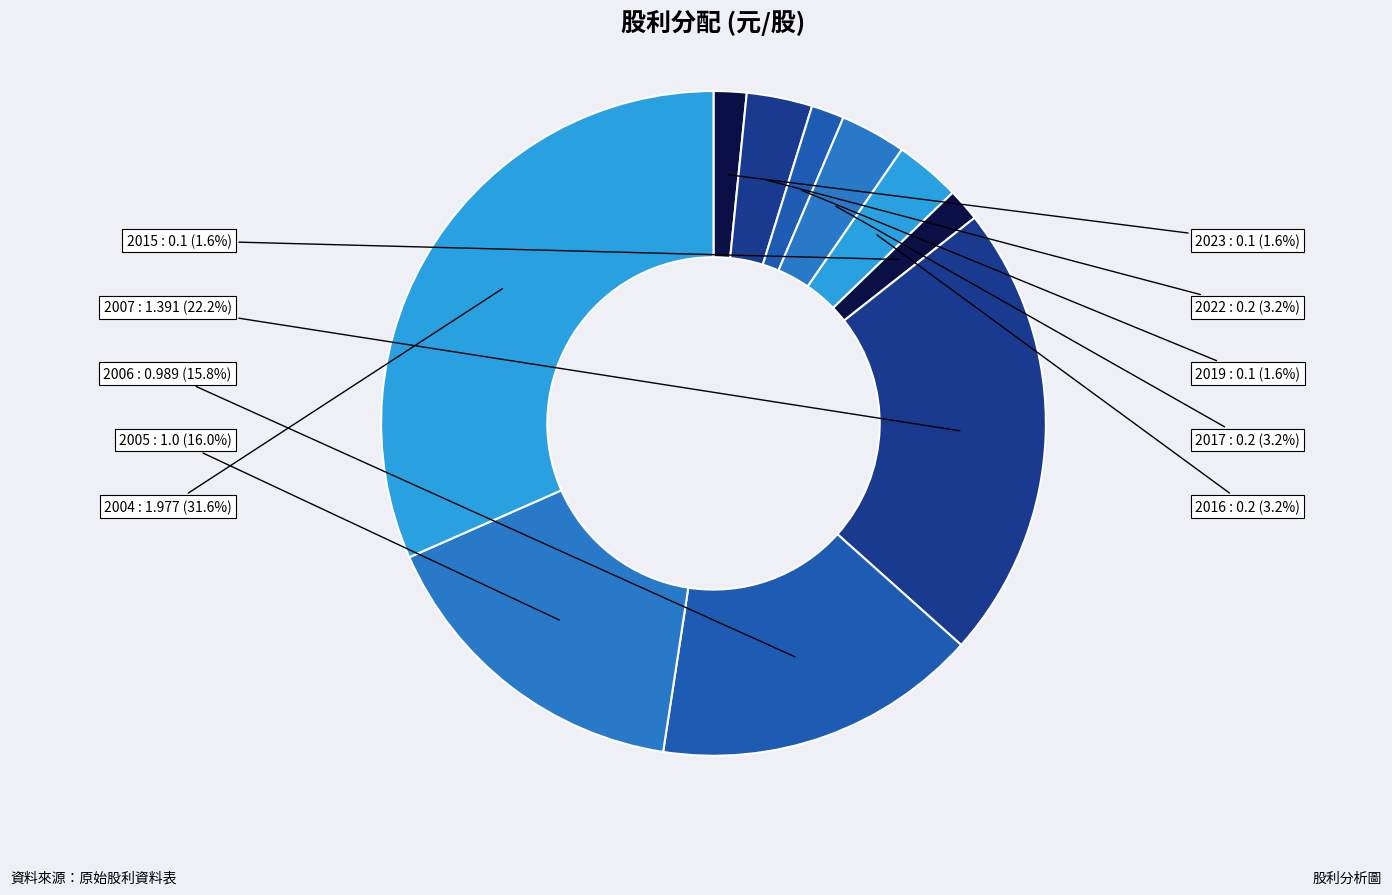

Between 2023 and 2015, which is larger?

2023